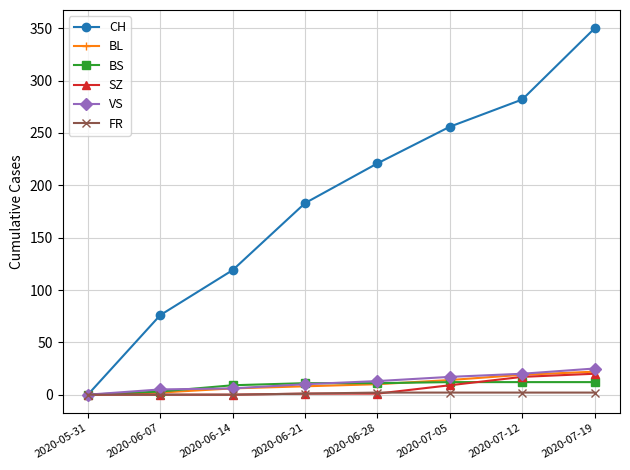

What are all the series names shown in the legend?

CH, BL, BS, SZ, VS, FR